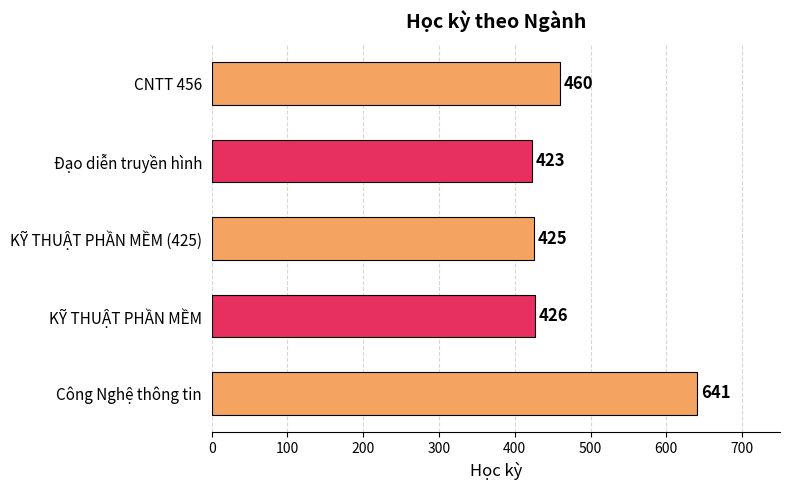

What is the maximum value shown in the chart?

641